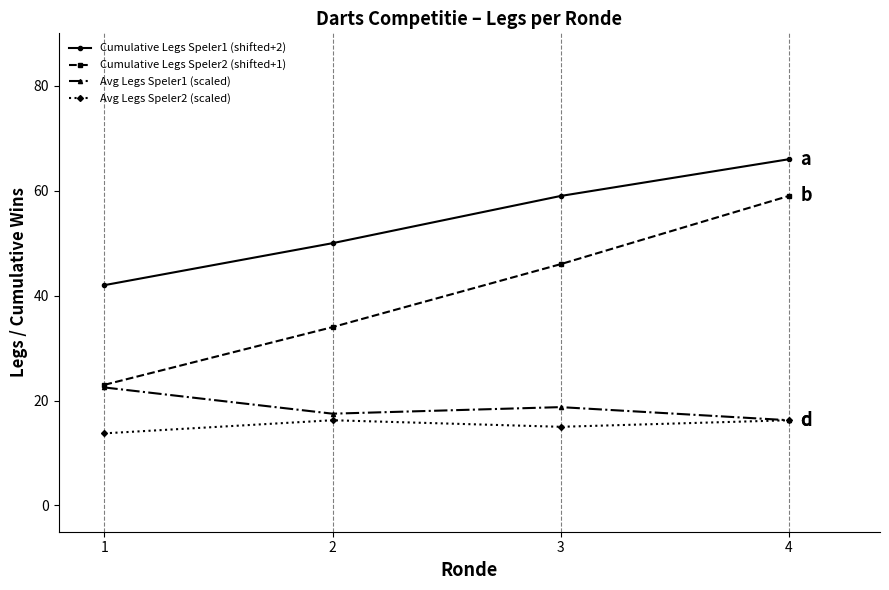

True or false: Cumulative Legs Speler1 (shifted+2) and Avg Legs Speler2 (scaled) cross at least once.

False